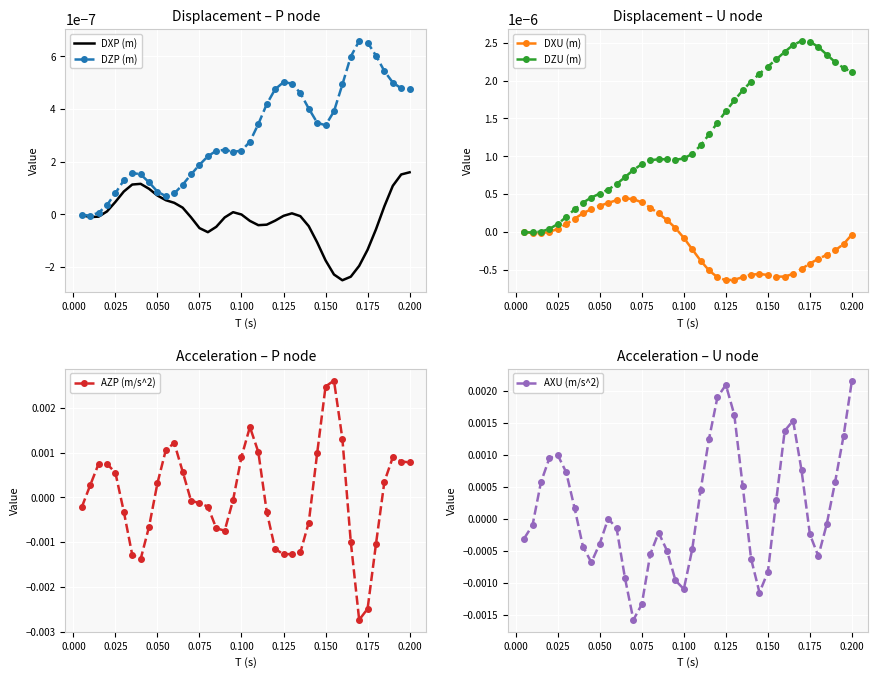

True or false: DZU (m) has more than 1 interior local peaks.

True